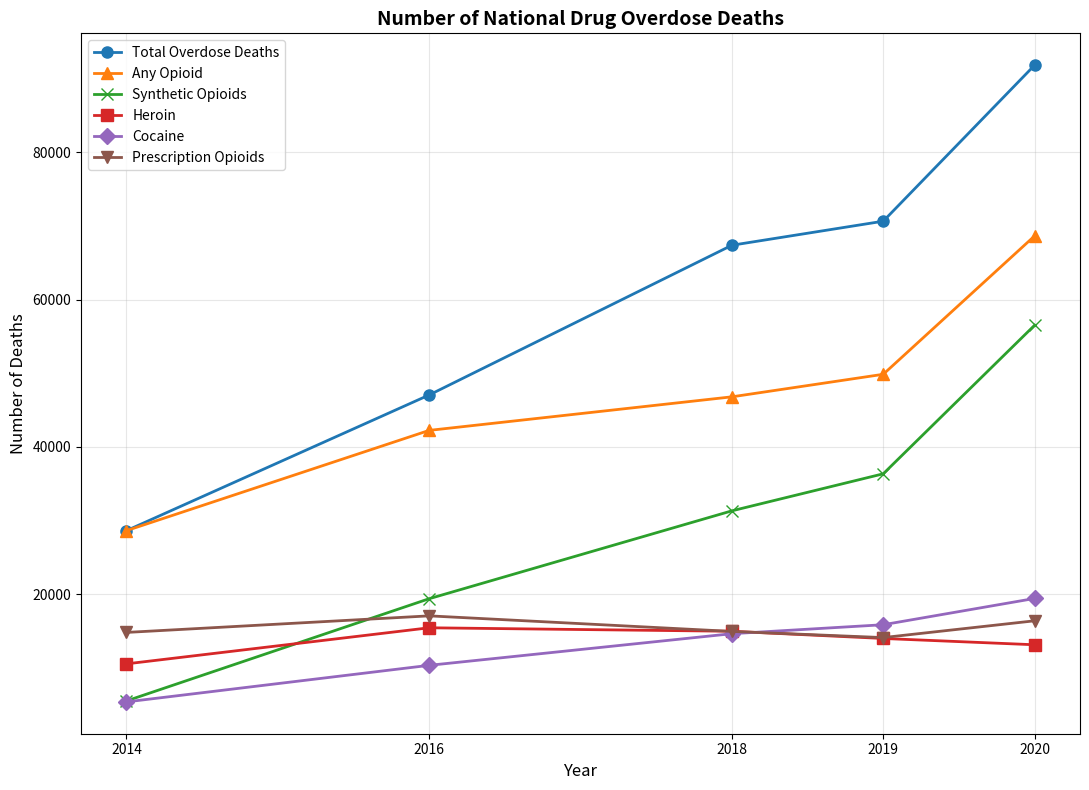

Between 2016 and 2019, which series saw the biggest shift?

Total Overdose Deaths